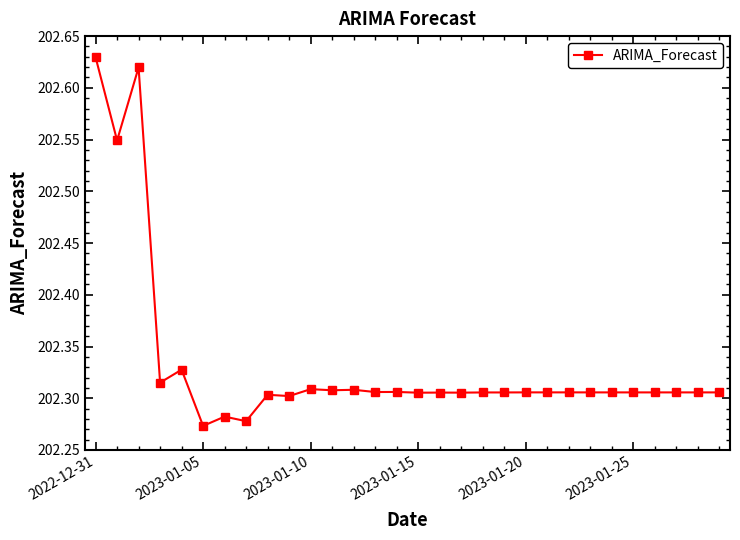

How many series are shown in this chart?

1